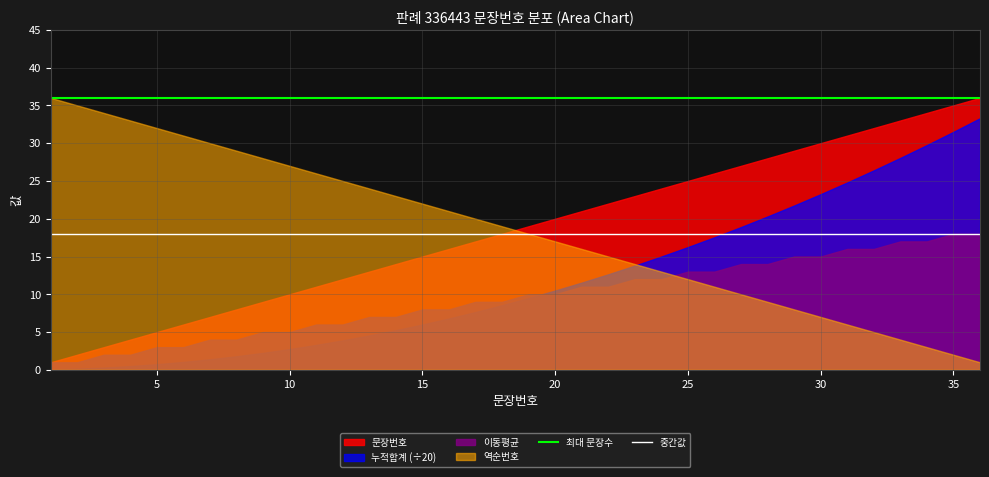

What is the maximum value for 문장번호?

36.0